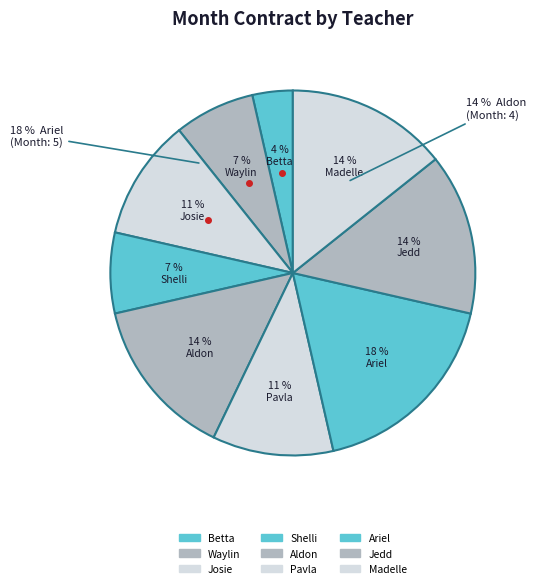

How much of the chart is everything except Madelle?

85.7%